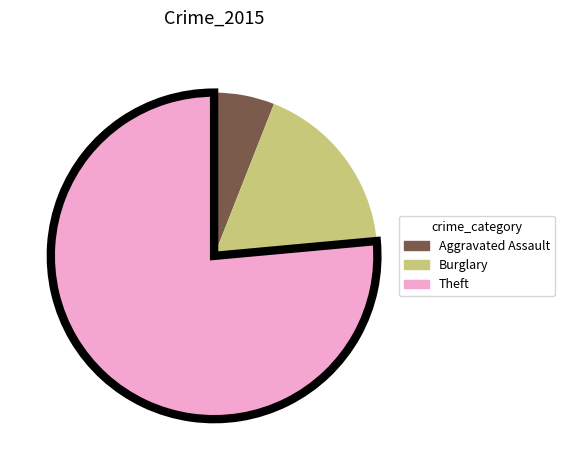

Is there any slice that represents more than half of the pie?

Yes